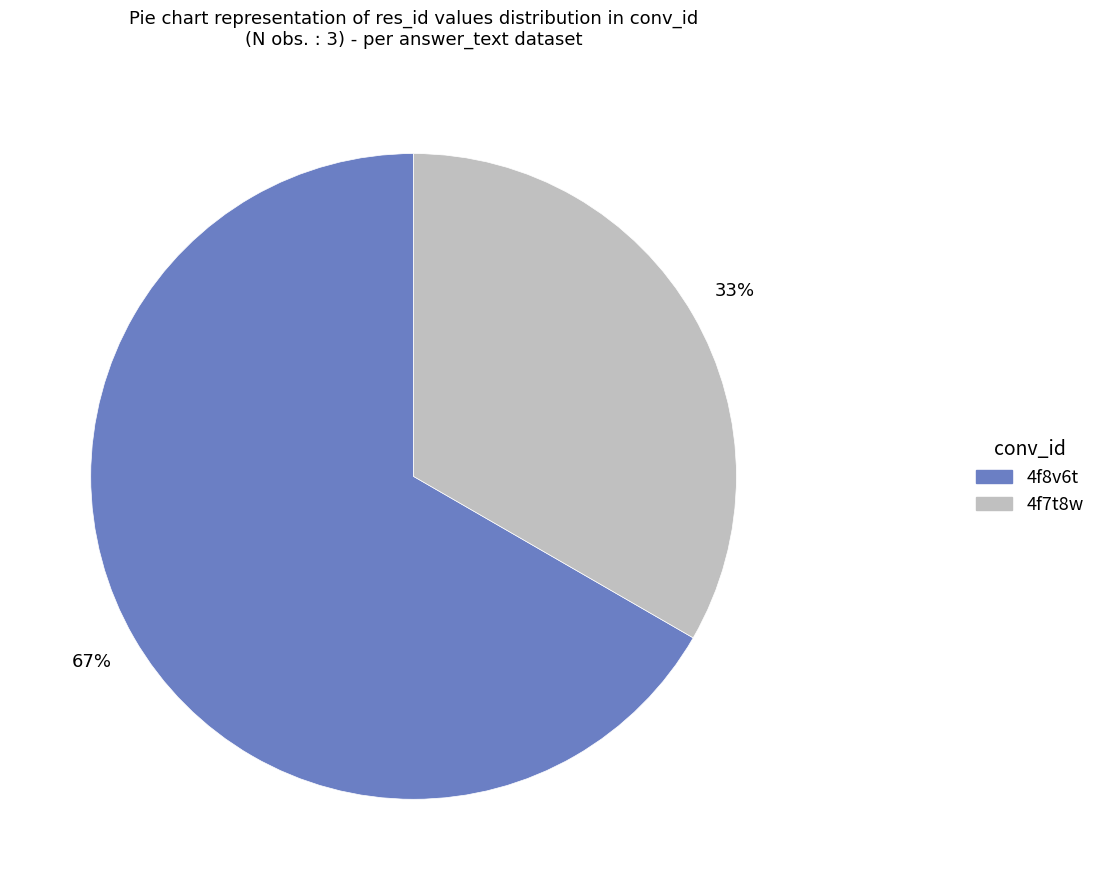

To the nearest percent, what is the combined percentage of 4f8v6t and 4f7t8w?

100%